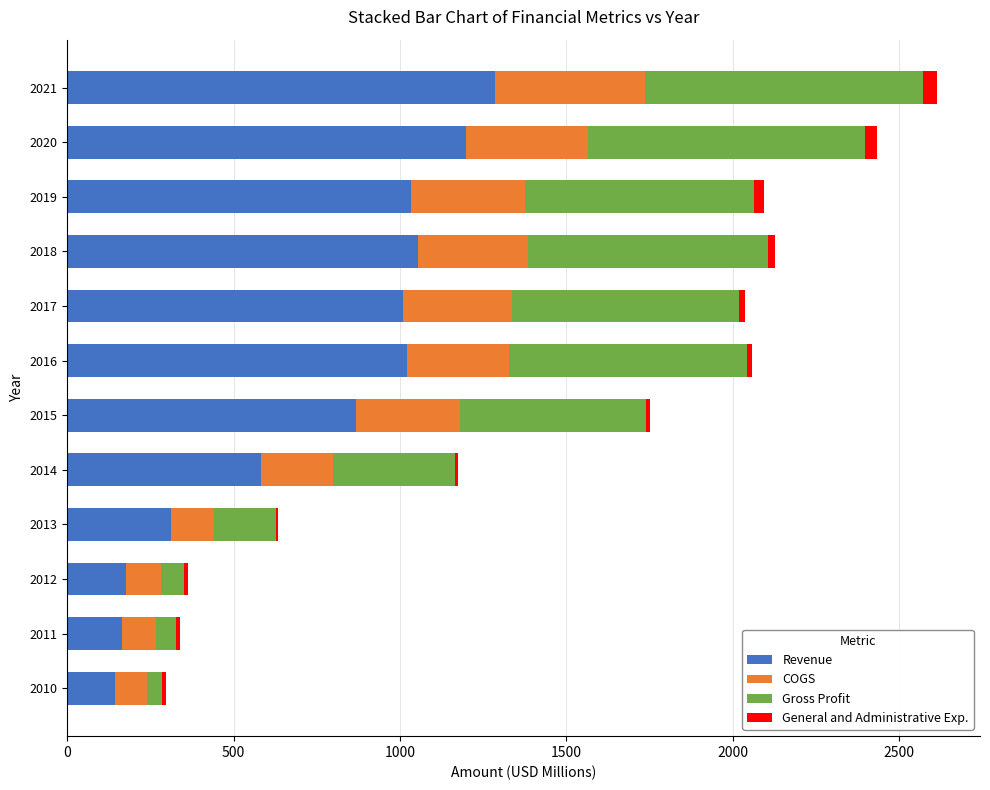

Is it true that Revenue equals 344 at 2014?

False